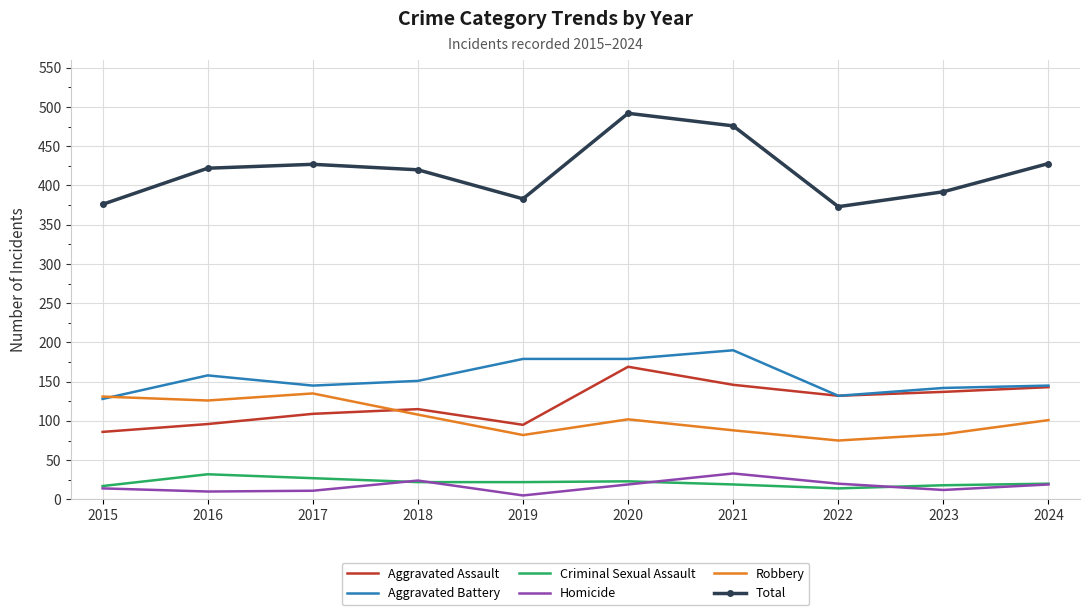

Count the number of categories in the chart.

10